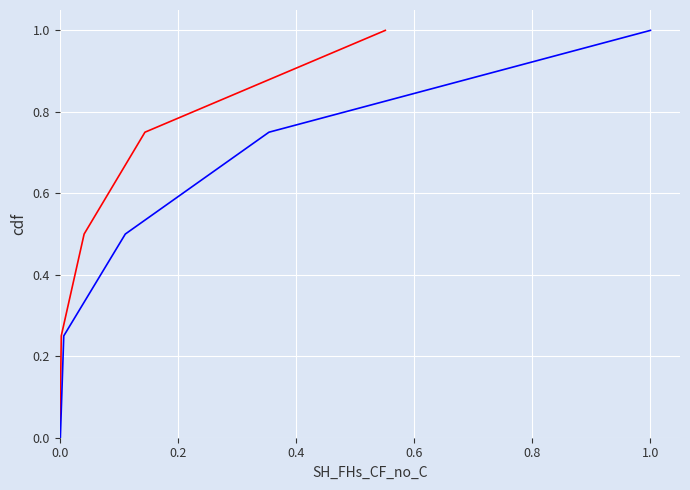

Which series has the widest spread of values?

SH_FHs_CF_C